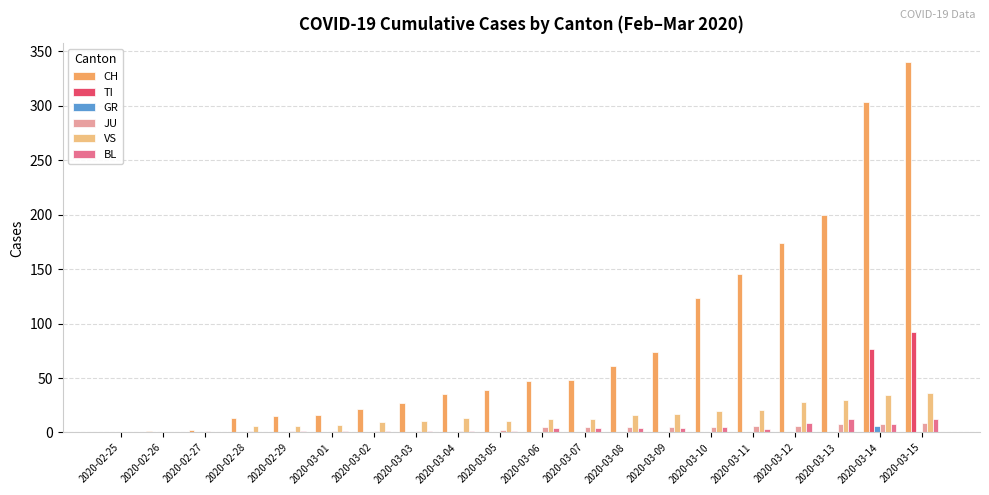

Which series has the largest total across all categories?

CH